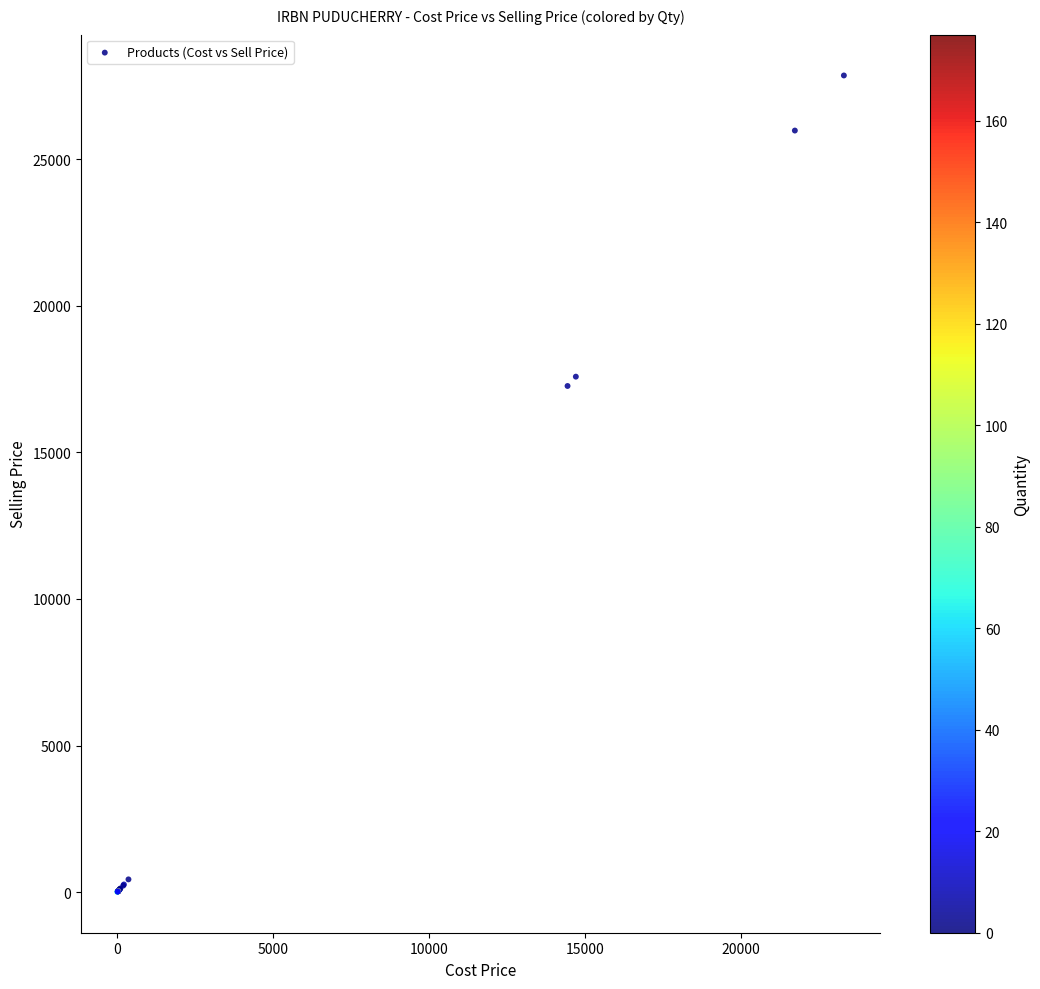

What Y value in the scatter plot is closest to 13931?

17264.1